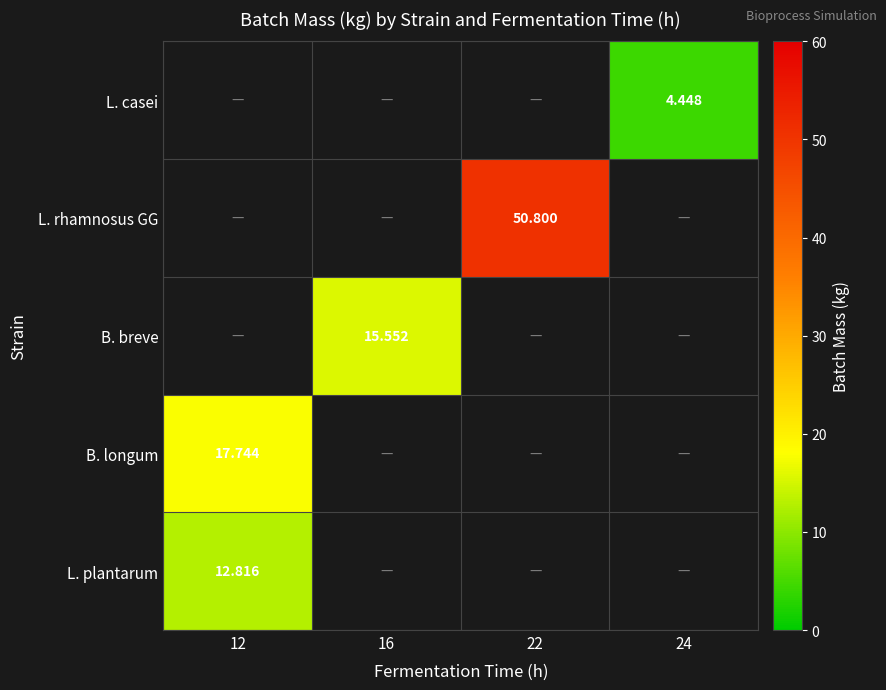

At which label does L. casei reach its peak?

12